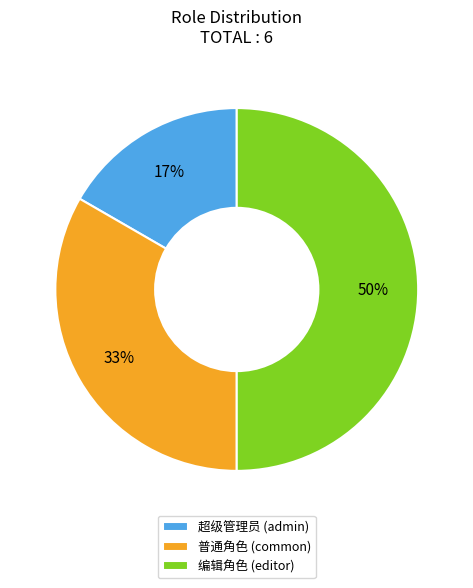

How many slices are in this pie chart?

3